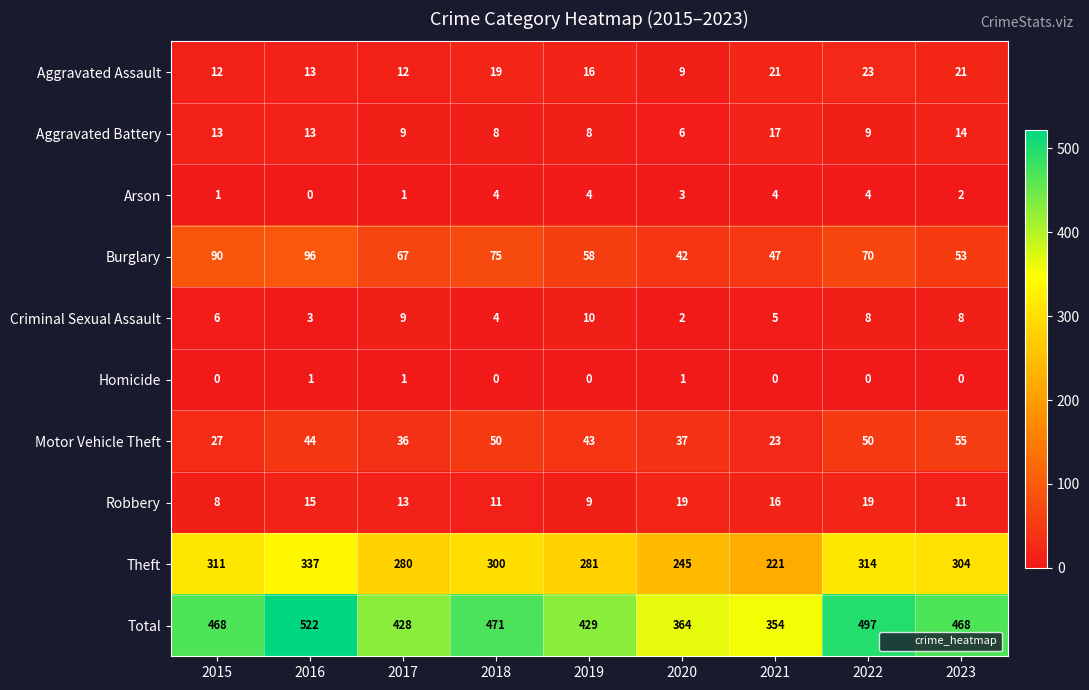

The value of Robbery at 2019 is 6. True or false?

False